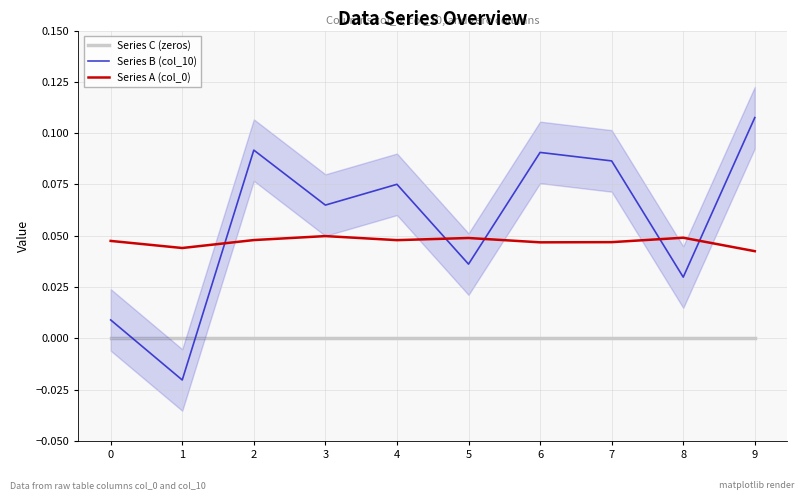

How many values in Series B (col_10) are below zero?

1